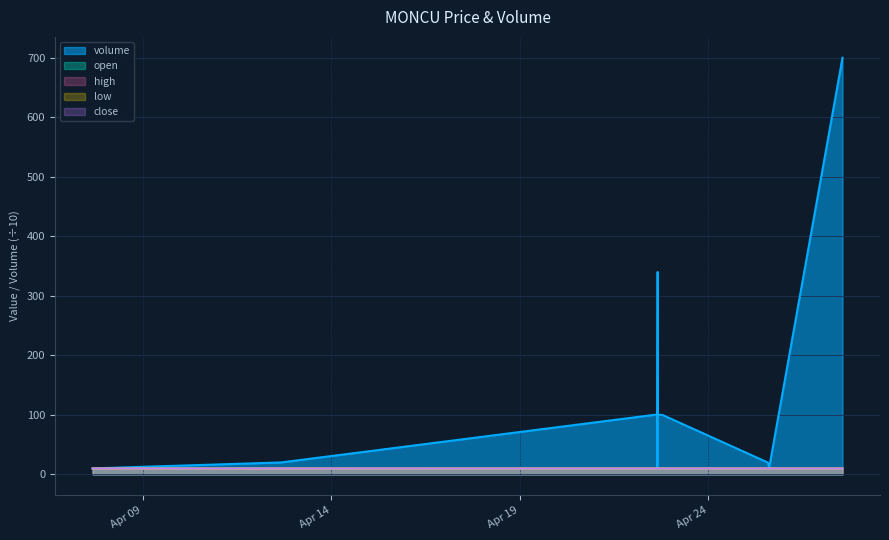

Is the value of low at 2022-04-12 16:04:00 greater than the value of high at 2022-04-27 13:30:00?

No